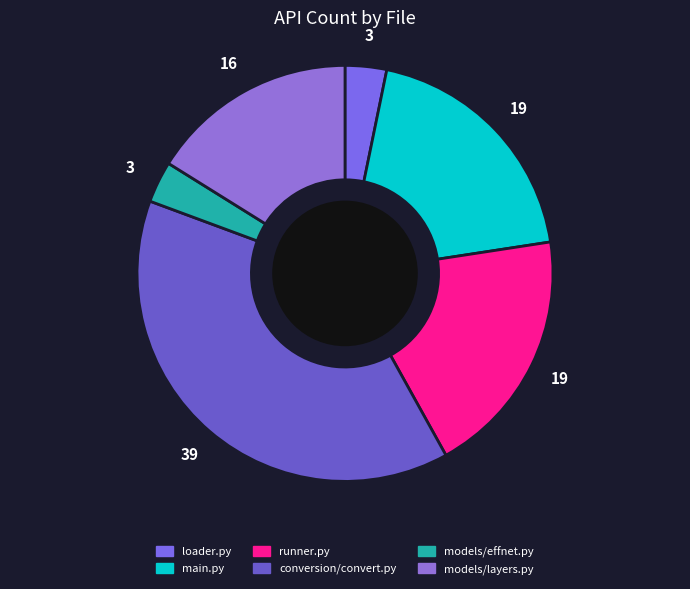

What is the smallest slice in the pie chart?

loader.py